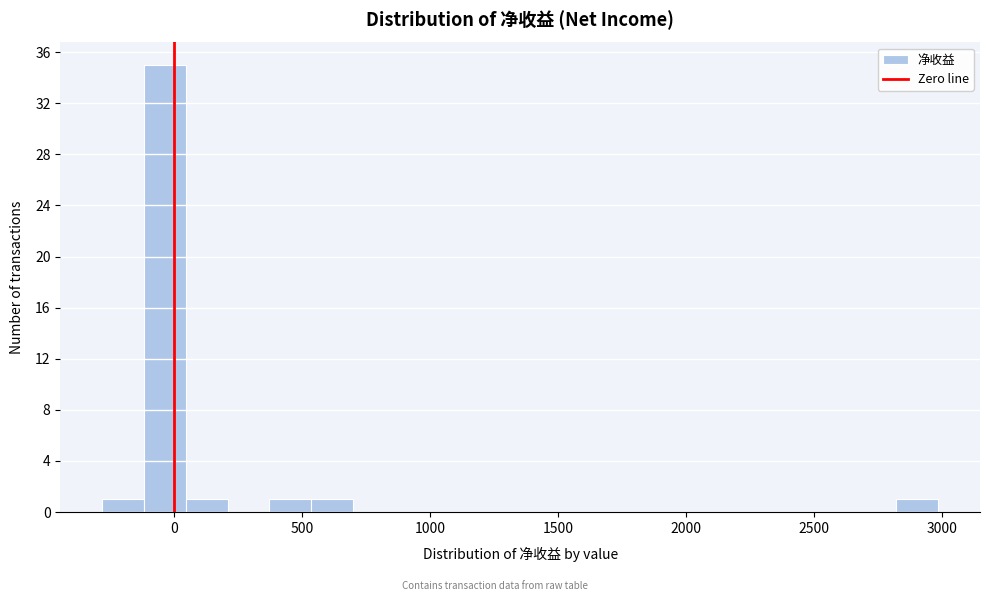

Read against the x-axis, roughly where is the centre of the tallest bar?

-50